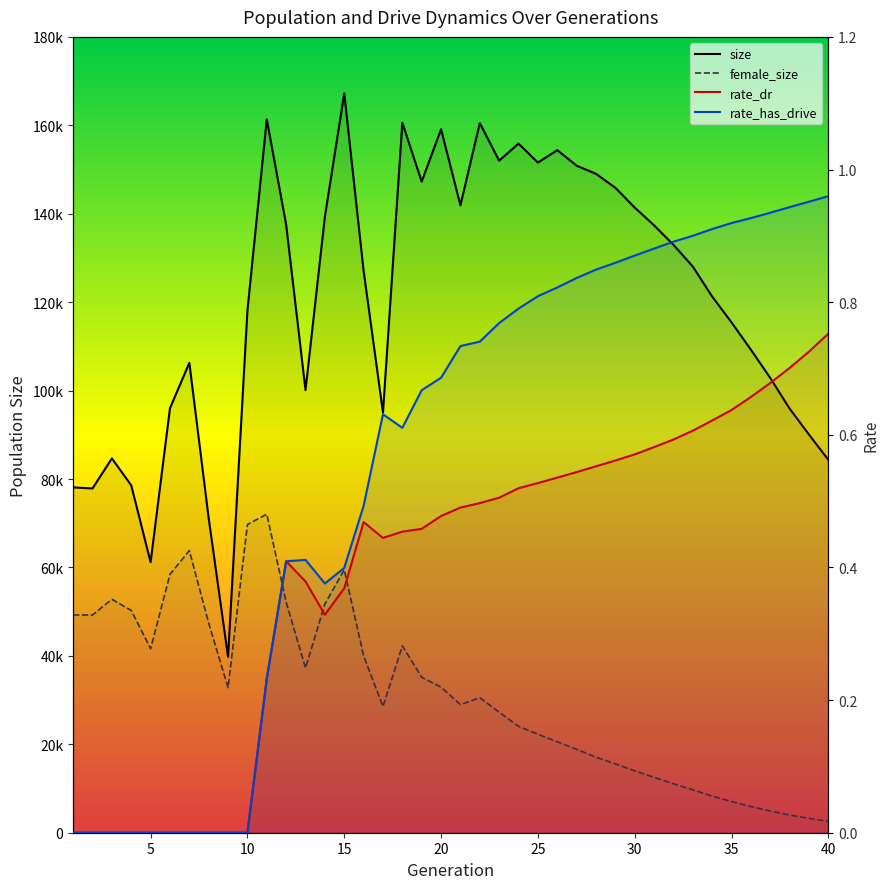

The female_size series shows 12534.0 at 30. True or false?

True